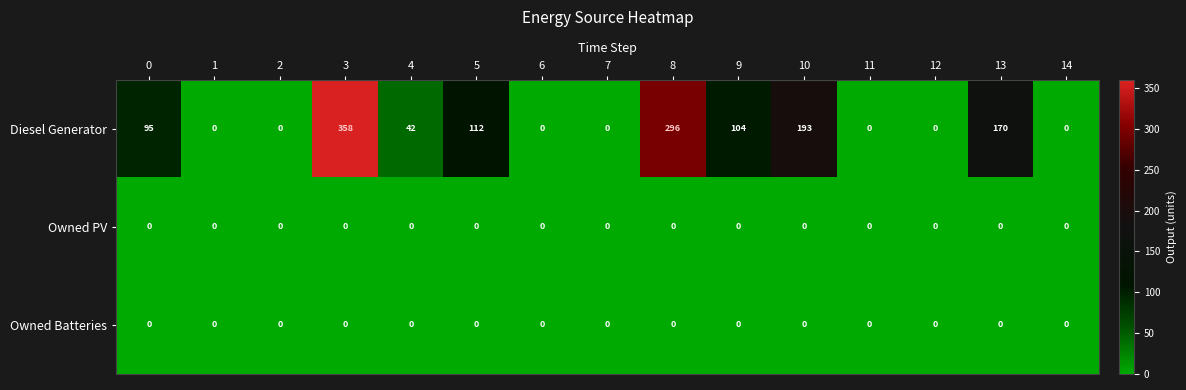

What is the sum of the Diesel Generator values at 11 and 13?

170